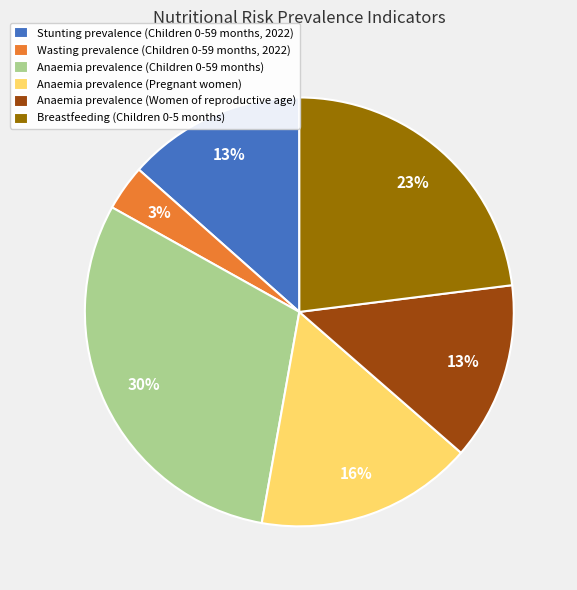

To the nearest percent, what percentage of the pie is Anaemia prevalence (Women of reproductive age)?

13%